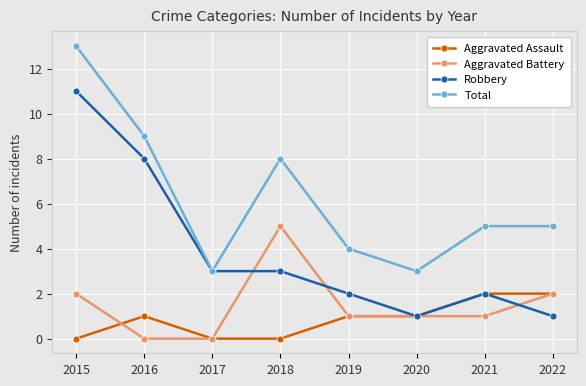

What is the total value across all series at 2021?

10